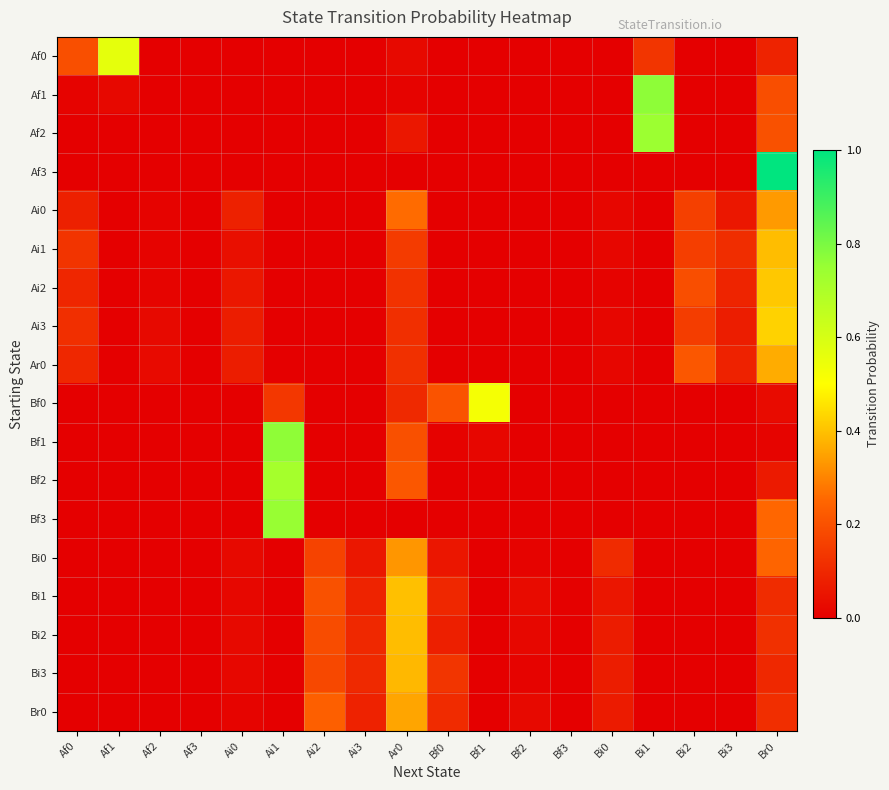

Reading left to right, extract all data points from this chart.

Af0: Af0=0.2	Af1=0.6	Af2=0.0	Af3=0.0	Ai0=0.0	Ai1=0.0	Ai2=0.0	Ai3=0.0	Ar0=0.0	Bf0=0.0	Bf1=0.0	Bf2=0.0	Bf3=0.0	Bi0=0.0	Bi1=0.1	Bi2=0.0	Bi3=0.0	Br0=0.1
Af1: Af0=0.0	Af1=0.0	Af2=0.0	Af3=0.0	Ai0=0.0	Ai1=0.0	Ai2=0.0	Ai3=0.0	Ar0=0.0	Bf0=0.0	Bf1=0.0	Bf2=0.0	Bf3=0.0	Bi0=0.0	Bi1=0.8	Bi2=0.0	Bi3=0.0	Br0=0.2
Af2: Af0=0.0	Af1=0.0	Af2=0.0	Af3=0.0	Ai0=0.0	Ai1=0.0	Ai2=0.0	Ai3=0.0	Ar0=0.1	Bf0=0.0	Bf1=0.0	Bf2=0.0	Bf3=0.0	Bi0=0.0	Bi1=0.7	Bi2=0.0	Bi3=0.0	Br0=0.2
Af3: Af0=0.0	Af1=0.0	Af2=0.0	Af3=0.0	Ai0=0.0	Ai1=0.0	Ai2=0.0	Ai3=0.0	Ar0=0.0	Bf0=0.0	Bf1=0.0	Bf2=0.0	Bf3=0.0	Bi0=0.0	Bi1=0.0	Bi2=0.0	Bi3=0.0	Br0=1.0
Ai0: Af0=0.1	Af1=0.0	Af2=0.0	Af3=0.0	Ai0=0.1	Ai1=0.0	Ai2=0.0	Ai3=0.0	Ar0=0.3	Bf0=0.0	Bf1=0.0	Bf2=0.0	Bf3=0.0	Bi0=0.0	Bi1=0.0	Bi2=0.2	Bi3=0.1	Br0=0.3
Ai1: Af0=0.1	Af1=0.0	Af2=0.0	Af3=0.0	Ai0=0.0	Ai1=0.0	Ai2=0.0	Ai3=0.0	Ar0=0.1	Bf0=0.0	Bf1=0.0	Bf2=0.0	Bf3=0.0	Bi0=0.0	Bi1=0.0	Bi2=0.2	Bi3=0.1	Br0=0.4
Ai2: Af0=0.1	Af1=0.0	Af2=0.0	Af3=0.0	Ai0=0.1	Ai1=0.0	Ai2=0.0	Ai3=0.0	Ar0=0.1	Bf0=0.0	Bf1=0.0	Bf2=0.0	Bf3=0.0	Bi0=0.0	Bi1=0.0	Bi2=0.2	Bi3=0.1	Br0=0.4
Ai3: Af0=0.1	Af1=0.0	Af2=0.0	Af3=0.0	Ai0=0.1	Ai1=0.0	Ai2=0.0	Ai3=0.0	Ar0=0.1	Bf0=0.0	Bf1=0.0	Bf2=0.0	Bf3=0.0	Bi0=0.0	Bi1=0.0	Bi2=0.2	Bi3=0.1	Br0=0.4
Ar0: Af0=0.1	Af1=0.0	Af2=0.0	Af3=0.0	Ai0=0.1	Ai1=0.0	Ai2=0.0	Ai3=0.0	Ar0=0.1	Bf0=0.0	Bf1=0.0	Bf2=0.0	Bf3=0.0	Bi0=0.0	Bi1=0.0	Bi2=0.2	Bi3=0.1	Br0=0.4
Bf0: Af0=0.0	Af1=0.0	Af2=0.0	Af3=0.0	Ai0=0.0	Ai1=0.1	Ai2=0.0	Ai3=0.0	Ar0=0.1	Bf0=0.2	Bf1=0.5	Bf2=0.0	Bf3=0.0	Bi0=0.0	Bi1=0.0	Bi2=0.0	Bi3=0.0	Br0=0.0
Bf1: Af0=0.0	Af1=0.0	Af2=0.0	Af3=0.0	Ai0=0.0	Ai1=0.8	Ai2=0.0	Ai3=0.0	Ar0=0.2	Bf0=0.0	Bf1=0.0	Bf2=0.0	Bf3=0.0	Bi0=0.0	Bi1=0.0	Bi2=0.0	Bi3=0.0	Br0=0.0
Bf2: Af0=0.0	Af1=0.0	Af2=0.0	Af3=0.0	Ai0=0.0	Ai1=0.7	Ai2=0.0	Ai3=0.0	Ar0=0.2	Bf0=0.0	Bf1=0.0	Bf2=0.0	Bf3=0.0	Bi0=0.0	Bi1=0.0	Bi2=0.0	Bi3=0.0	Br0=0.1
Bf3: Af0=0.0	Af1=0.0	Af2=0.0	Af3=0.0	Ai0=0.0	Ai1=0.8	Ai2=0.0	Ai3=0.0	Ar0=0.0	Bf0=0.0	Bf1=0.0	Bf2=0.0	Bf3=0.0	Bi0=0.0	Bi1=0.0	Bi2=0.0	Bi3=0.0	Br0=0.2
Bi0: Af0=0.0	Af1=0.0	Af2=0.0	Af3=0.0	Ai0=0.0	Ai1=0.0	Ai2=0.2	Ai3=0.1	Ar0=0.3	Bf0=0.1	Bf1=0.0	Bf2=0.0	Bf3=0.0	Bi0=0.1	Bi1=0.0	Bi2=0.0	Bi3=0.0	Br0=0.2
Bi1: Af0=0.0	Af1=0.0	Af2=0.0	Af3=0.0	Ai0=0.0	Ai1=0.0	Ai2=0.2	Ai3=0.1	Ar0=0.4	Bf0=0.1	Bf1=0.0	Bf2=0.0	Bf3=0.0	Bi0=0.1	Bi1=0.0	Bi2=0.0	Bi3=0.0	Br0=0.1
Bi2: Af0=0.0	Af1=0.0	Af2=0.0	Af3=0.0	Ai0=0.0	Ai1=0.0	Ai2=0.2	Ai3=0.1	Ar0=0.4	Bf0=0.1	Bf1=0.0	Bf2=0.0	Bf3=0.0	Bi0=0.1	Bi1=0.0	Bi2=0.0	Bi3=0.0	Br0=0.1
Bi3: Af0=0.0	Af1=0.0	Af2=0.0	Af3=0.0	Ai0=0.0	Ai1=0.0	Ai2=0.2	Ai3=0.1	Ar0=0.4	Bf0=0.1	Bf1=0.0	Bf2=0.0	Bf3=0.0	Bi0=0.1	Bi1=0.0	Bi2=0.0	Bi3=0.0	Br0=0.1
Br0: Af0=0.0	Af1=0.0	Af2=0.0	Af3=0.0	Ai0=0.0	Ai1=0.0	Ai2=0.2	Ai3=0.1	Ar0=0.4	Bf0=0.1	Bf1=0.0	Bf2=0.0	Bf3=0.0	Bi0=0.1	Bi1=0.0	Bi2=0.0	Bi3=0.0	Br0=0.1